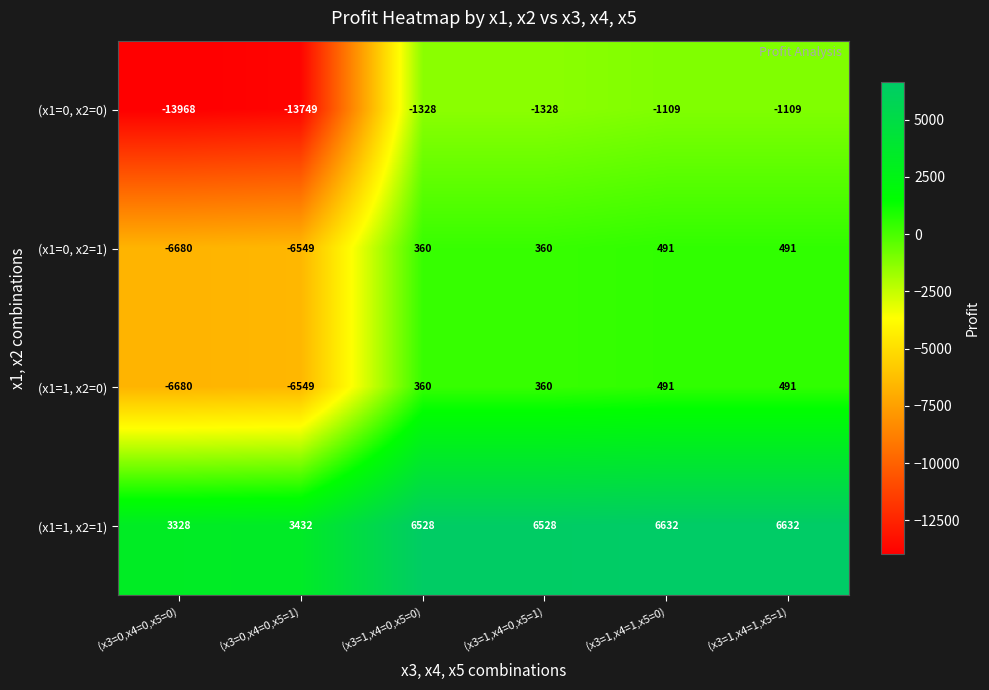

What is the sum of the (x1=1, x2=1) values at (x3=1,x4=1,x5=0) and (x3=1,x4=1,x5=1)?

13264